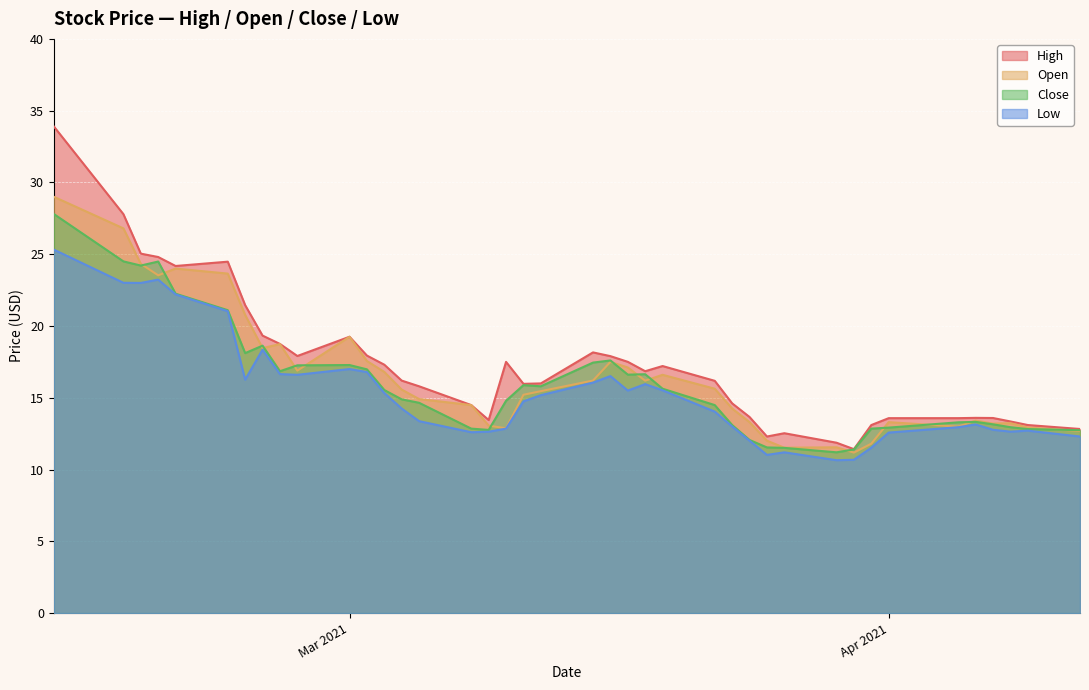

Which series has the largest range (max minus min)?

High